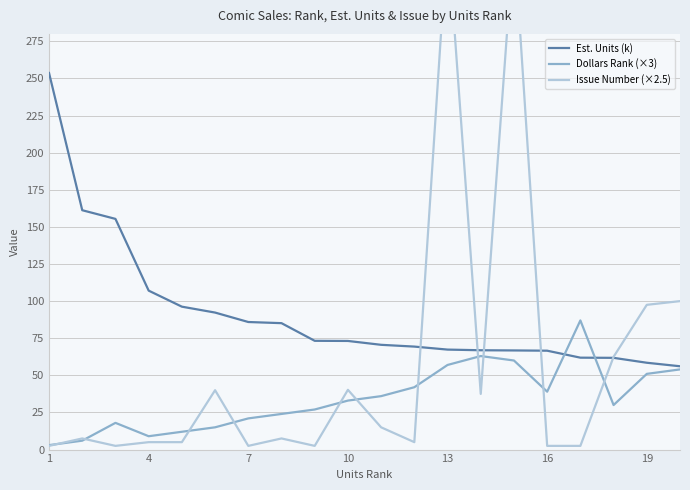

At how many categories does at least one series exceed 39?

20